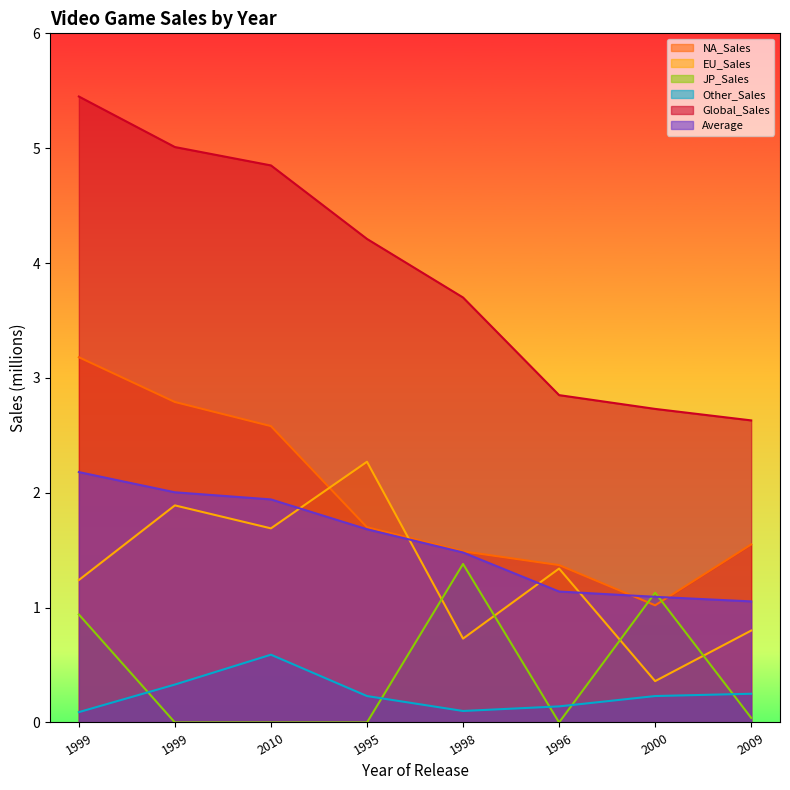

Reading right to left, list all the values displayed in this chart.

NA_Sales: 1.6	1.0	1.4	1.5	1.7	2.6	2.8	3.2
EU_Sales: 0.8	0.4	1.3	0.7	2.3	1.7	1.9	1.2
JP_Sales: 0.0	1.1	0.0	1.4	0.0	0.0	0.0	0.9
Other_Sales: 0.2	0.2	0.1	0.1	0.2	0.6	0.3	0.1
Global_Sales: 2.6	2.7	2.9	3.7	4.2	4.8	5.0	5.5
Average: 1.1	1.1	1.1	1.5	1.7	1.9	2.0	2.2